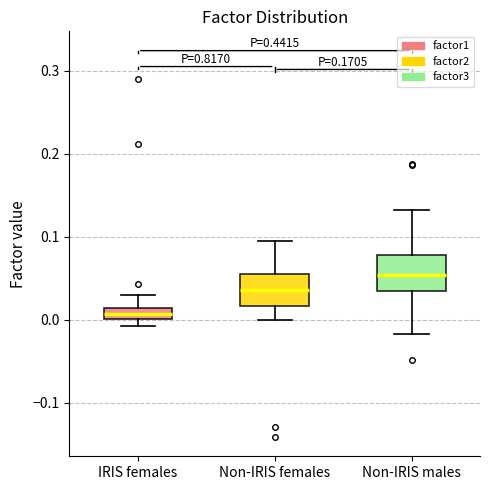

Where is the upper edge of the box for Non-IRIS females on the y-axis? The values are not printed on the chart, so give them approximately, as read against the axis.

0.06